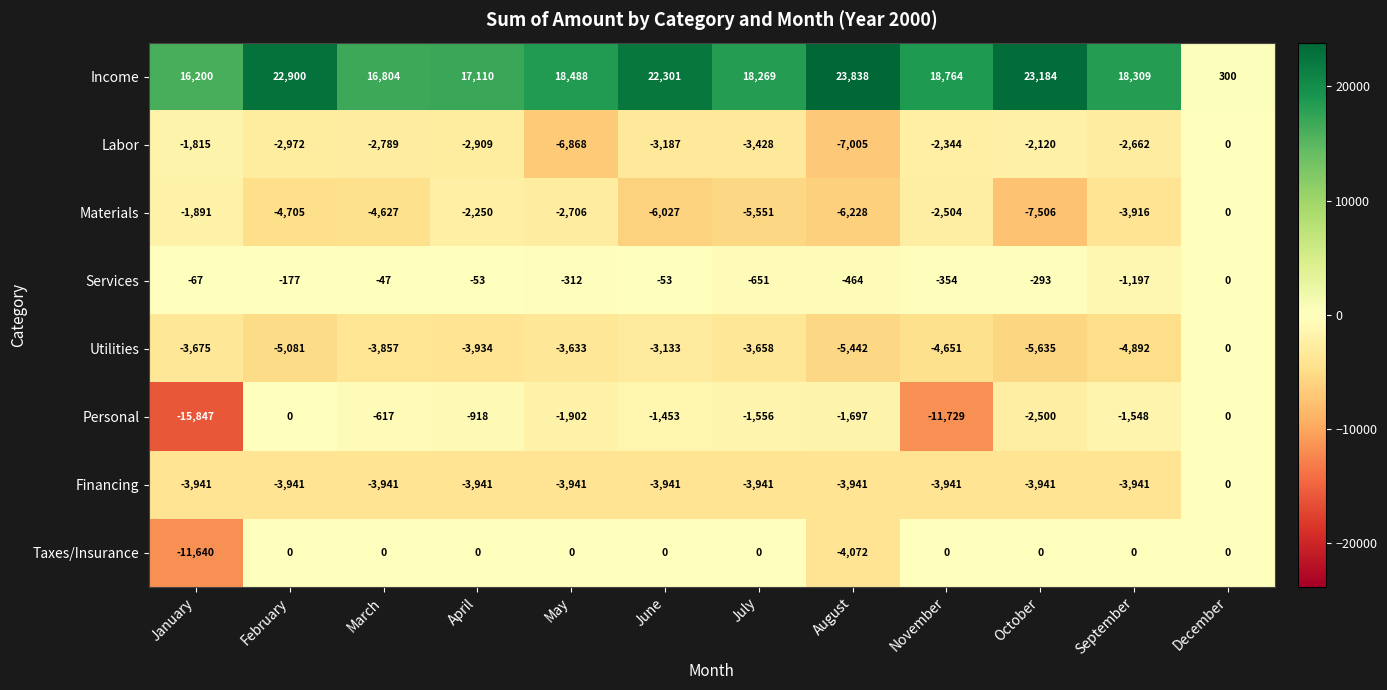

Which series has the largest range (max minus min)?

Income